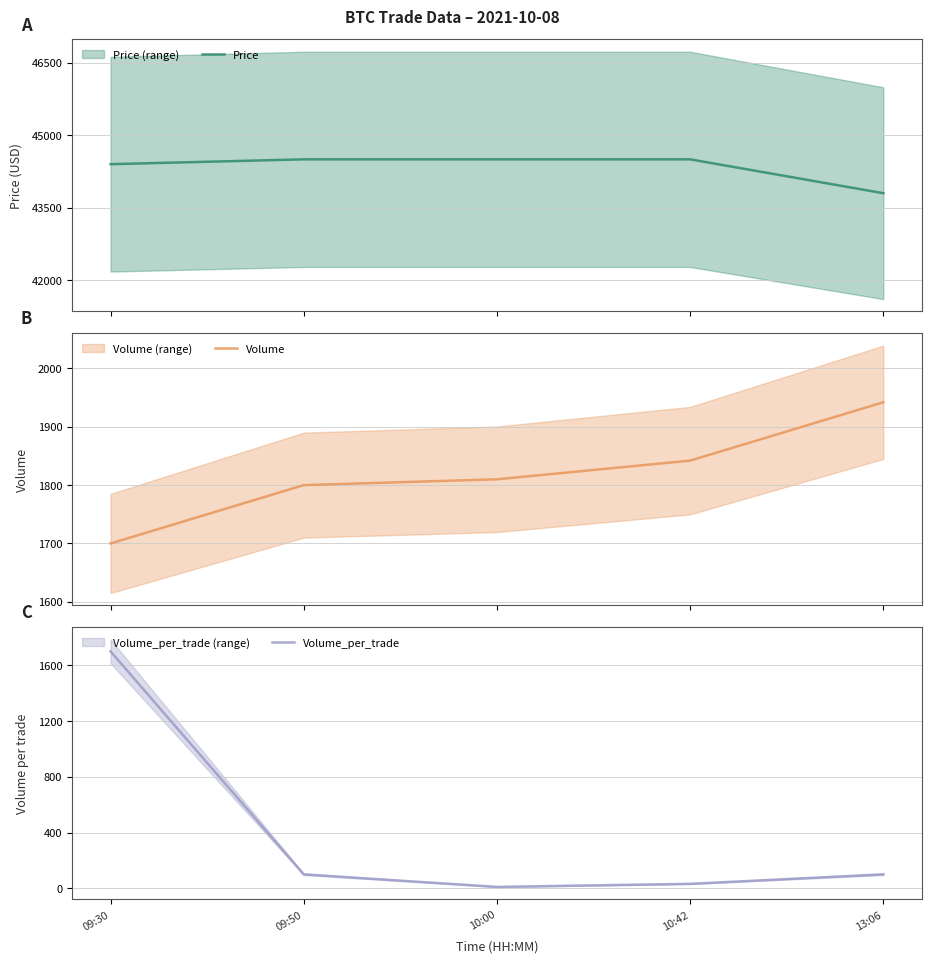

What is the value of the Price point at the 2nd from the left?

44500